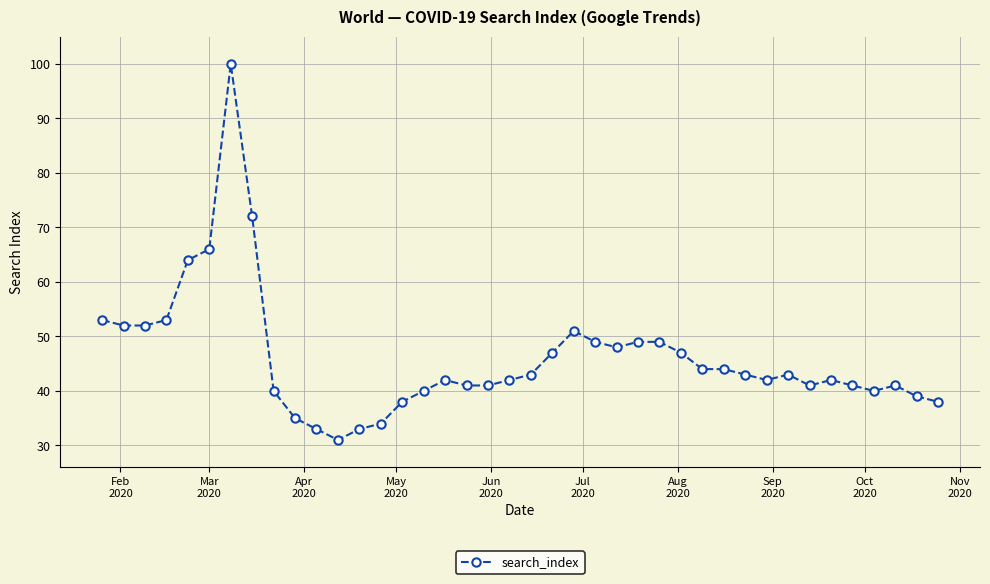

What is the maximum value shown in the chart?

100